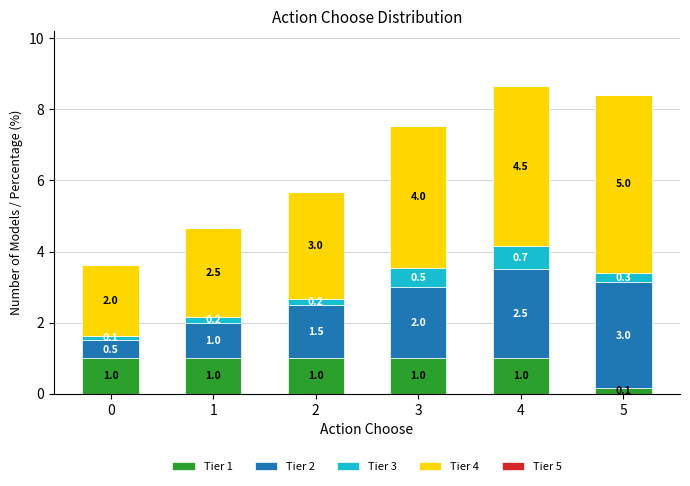

At which category is the sum across all series the highest?

4